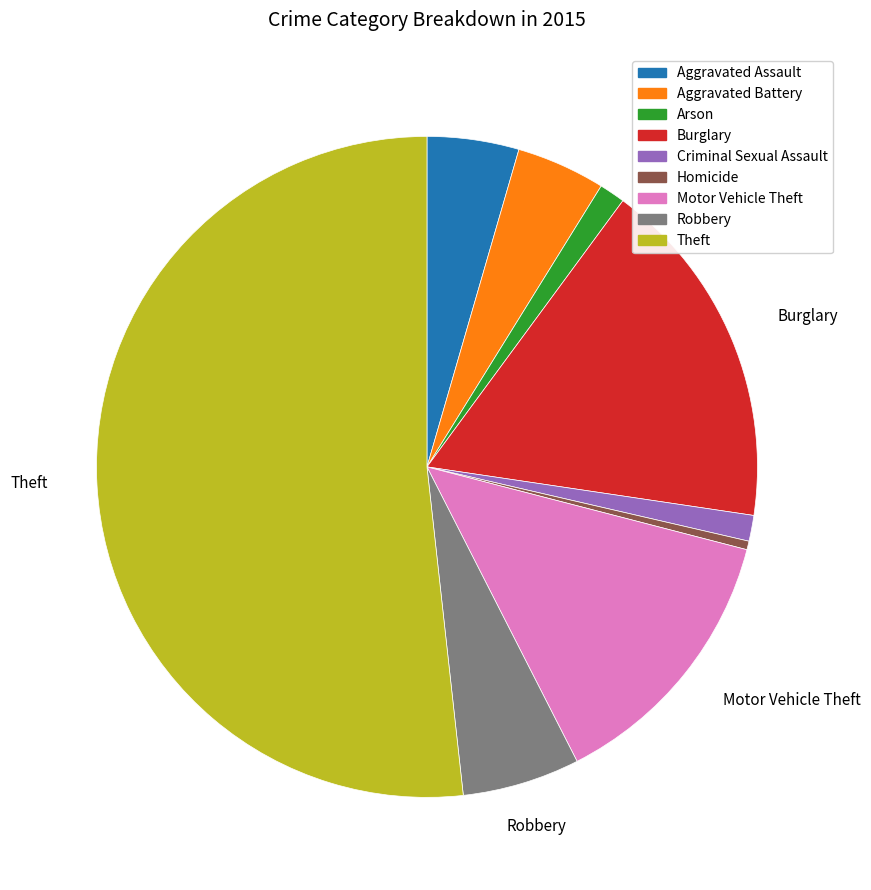

Do Homicide and Arson together represent more than half of the pie?

No